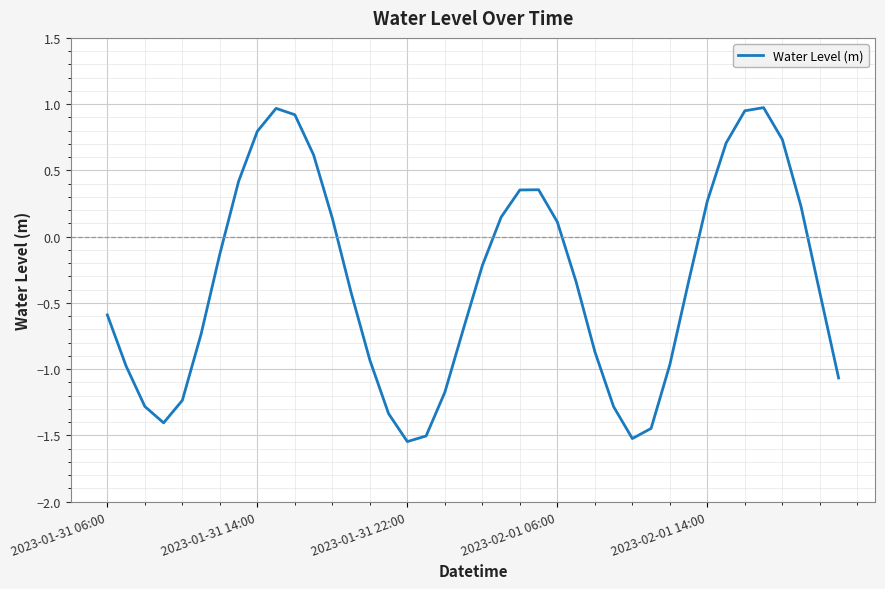

What is the difference between the maximum and minimum values?

2.5